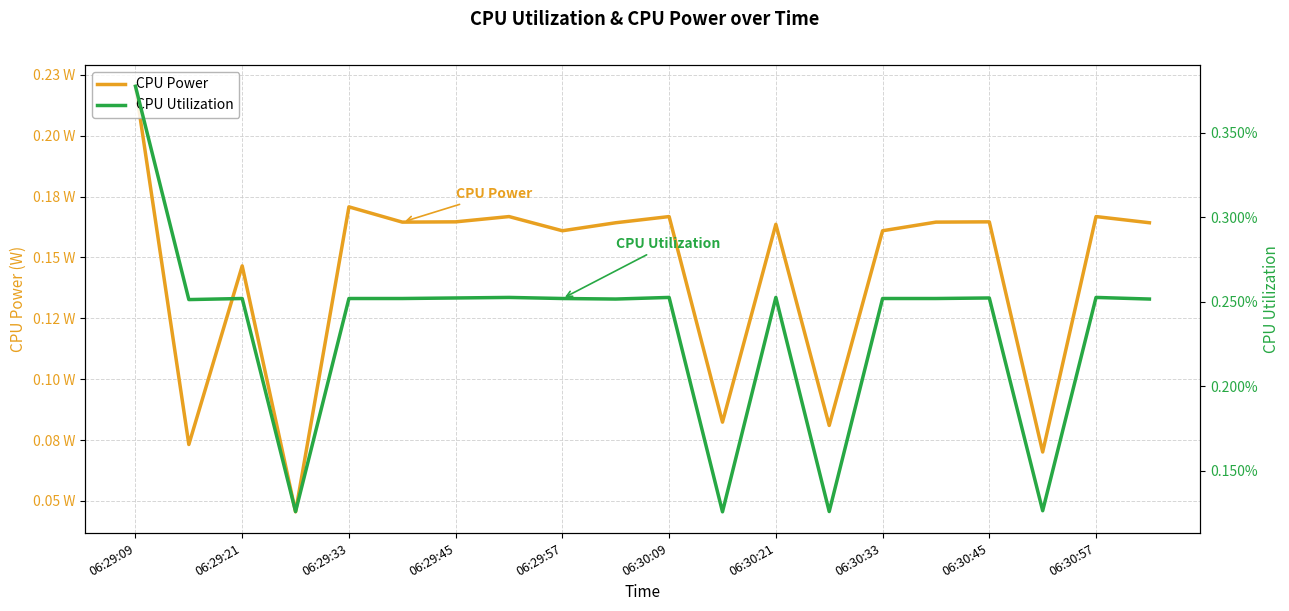

Where is CPU Utilization nearest to the value 0?

11